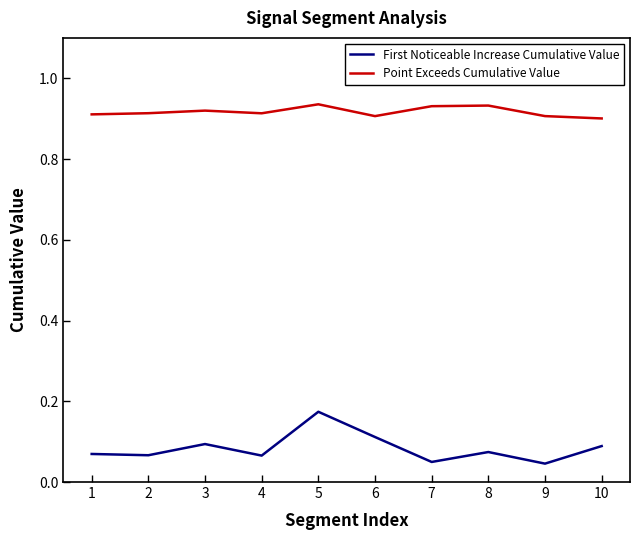

At 1, list the series in order from smallest to largest.

First Noticeable Increase Cumulative Value, Point Exceeds Cumulative Value